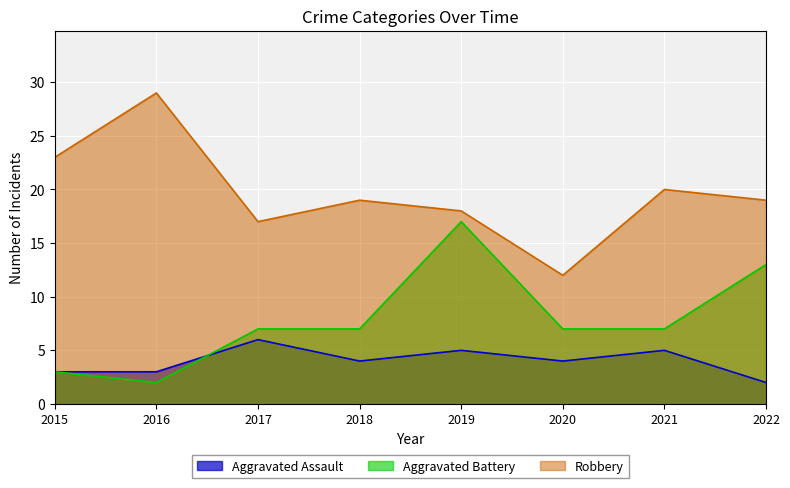

Rank the series by their maximum value, from highest to lowest.

Robbery, Aggravated Battery, Aggravated Assault